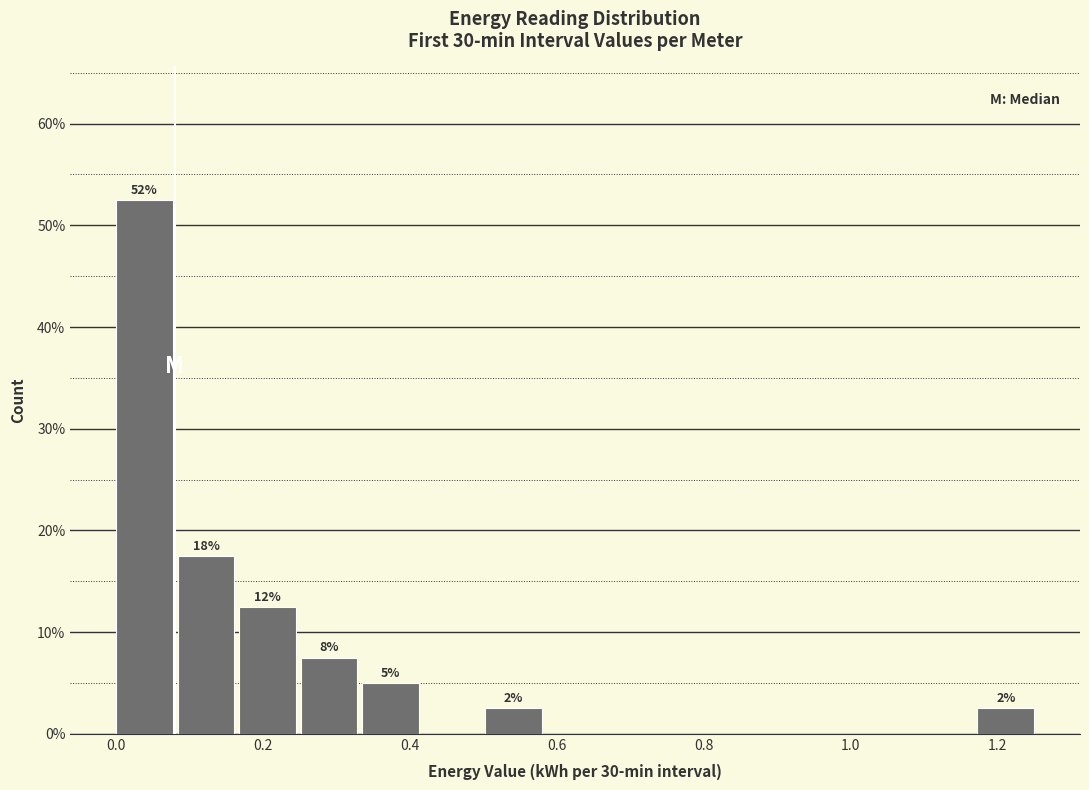

Over which range of the x-axis is the bar tallest?

0.00 to 0.08